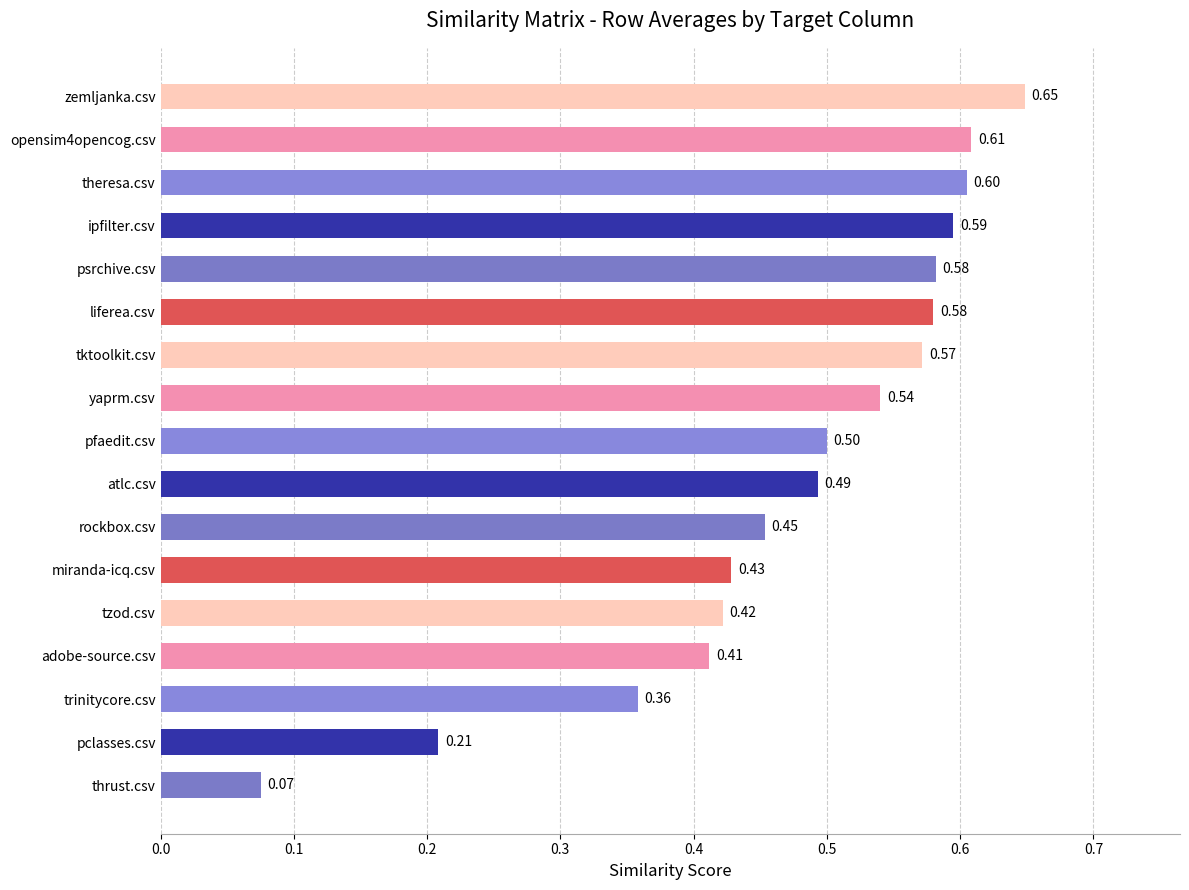

What is the maximum value shown in the chart?

0.6